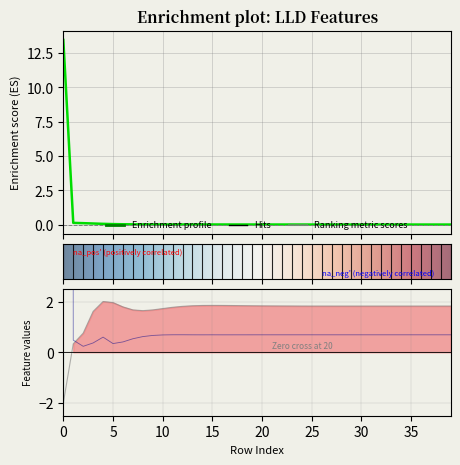

Which has a higher value, 33 or 27?

27